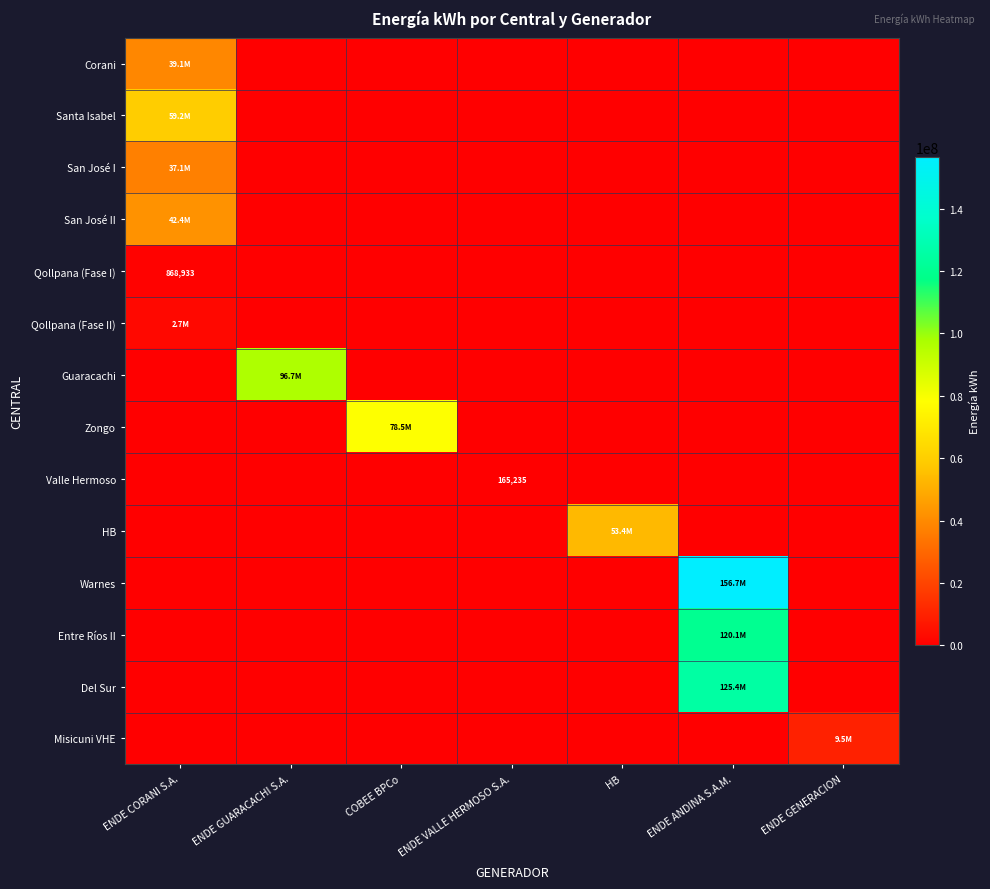

True or false: Del Sur has a value of 64613984 at ENDE GENERACION.

False